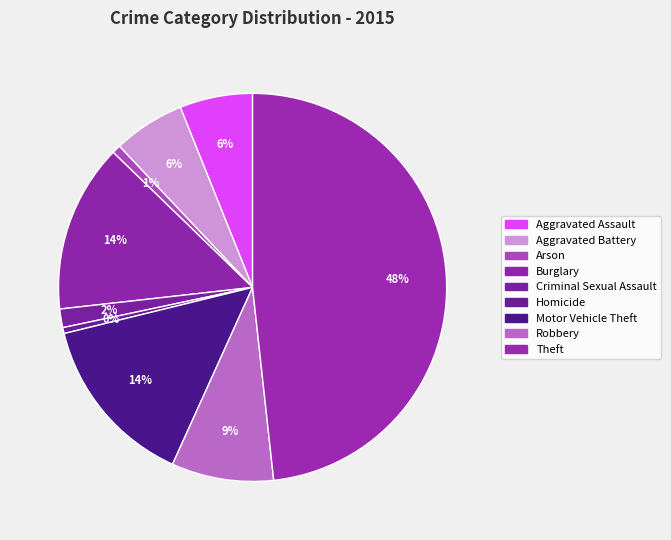

The Theft slice represents 48% of the pie. True or false?

True